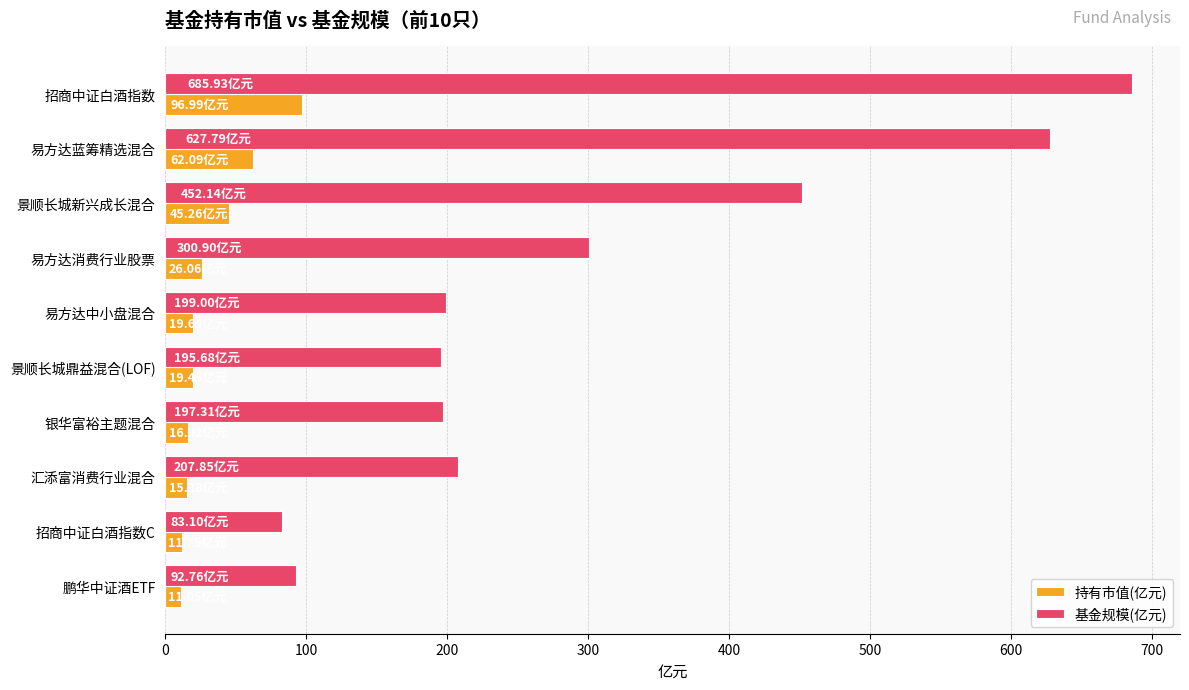

Where is 基金规模(亿元) nearest to the value 384?

景顺长城新兴成长混合